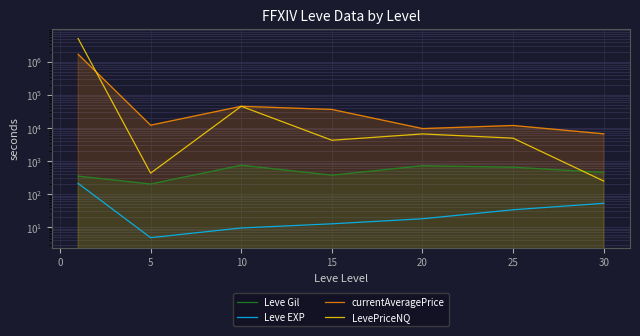

In LevePriceNQ, how many points are higher than both neighbors (excluding endpoints)?

2